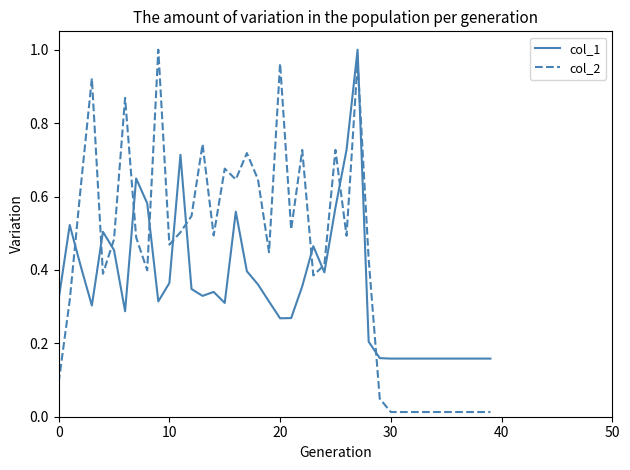

True or false: col_1 and col_2 cross at least once.

True